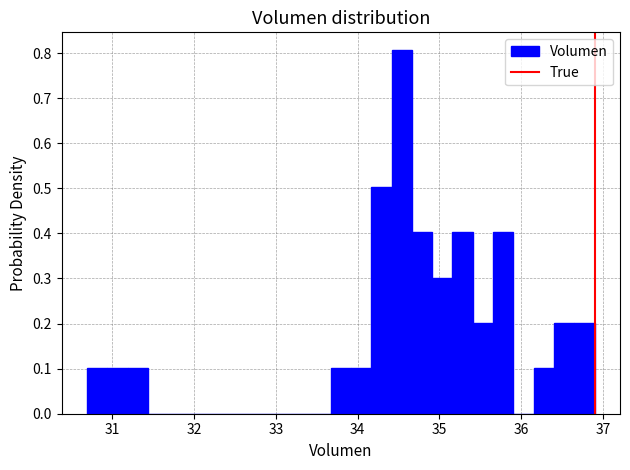

Around what value on the x-axis is the tallest bar? Give the approximate position of its centre, as read against the axis.

34.5